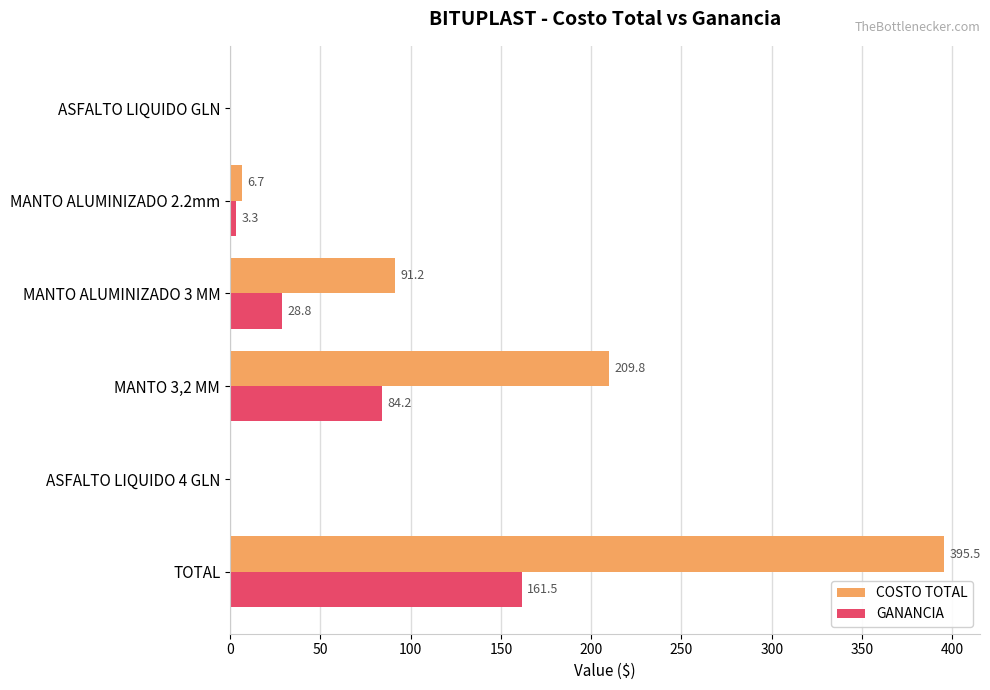

What is the sum of all COSTO TOTAL values?

703.2